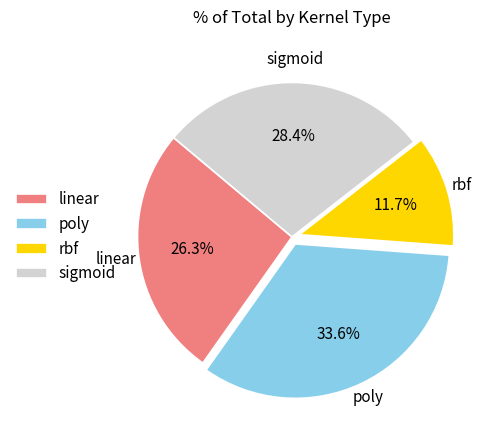

True or false: sigmoid accounts for 20% of the total.

False